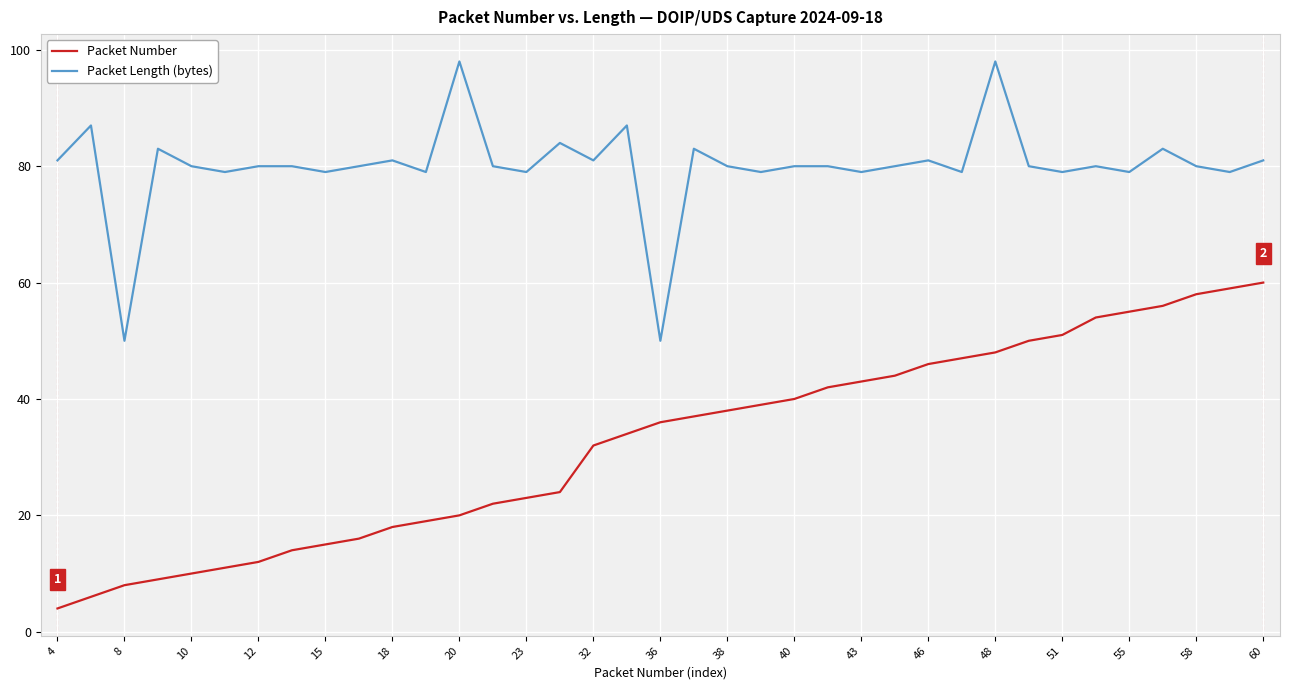

Which series has the widest spread of values?

Packet Number